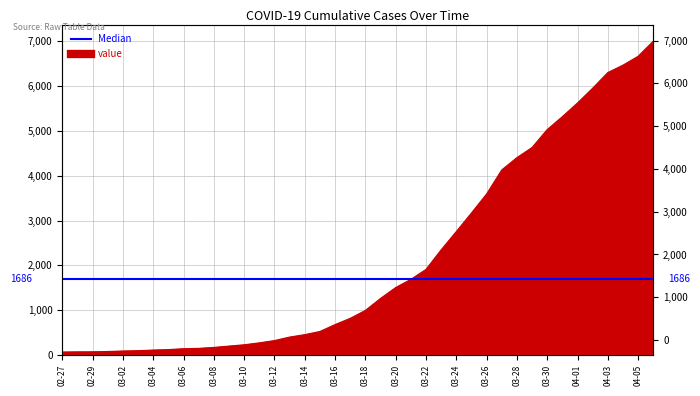

What is the minimum value shown in the chart?

64